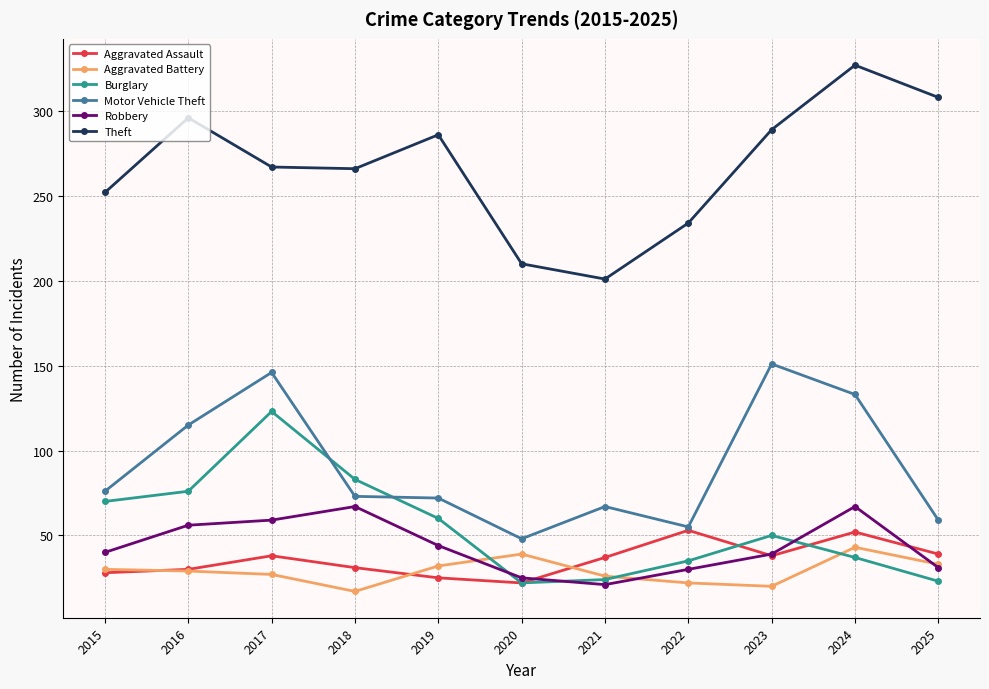

True or false: Theft has more than 2 interior local peaks.

True